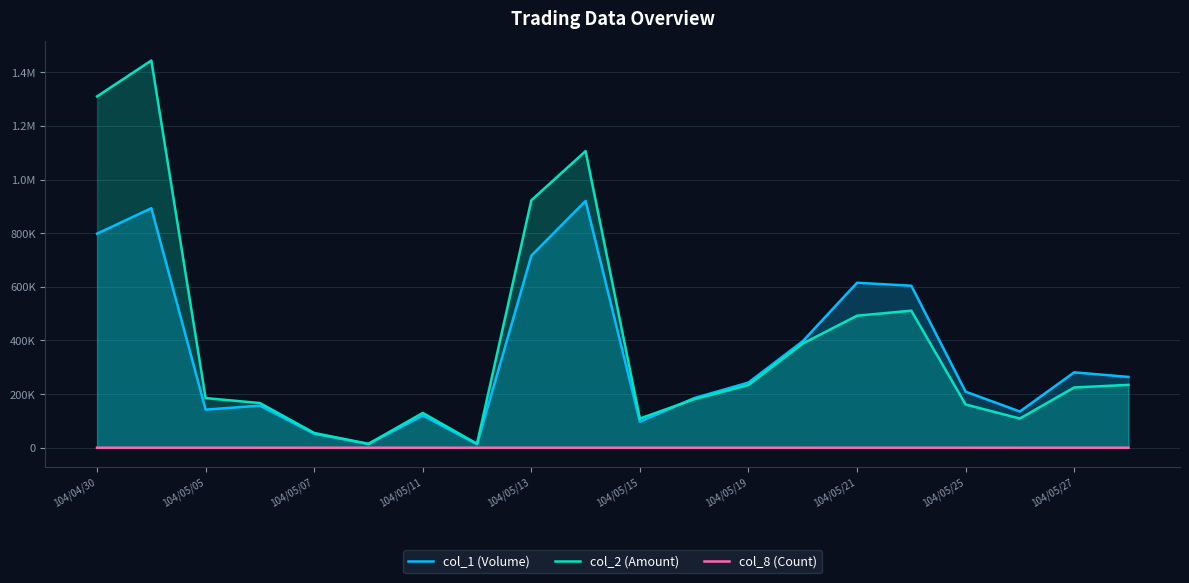

True or false: col_8 (Count) has more than 0 interior local peaks.

True